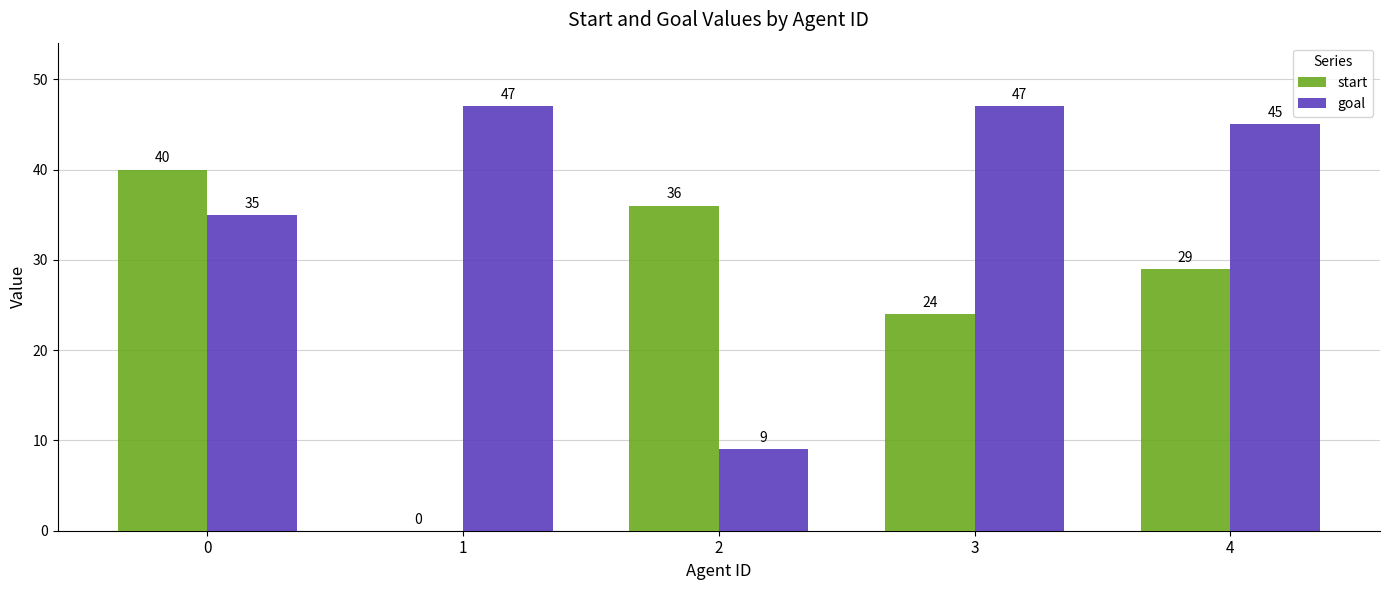

Are the bars horizontal?

No